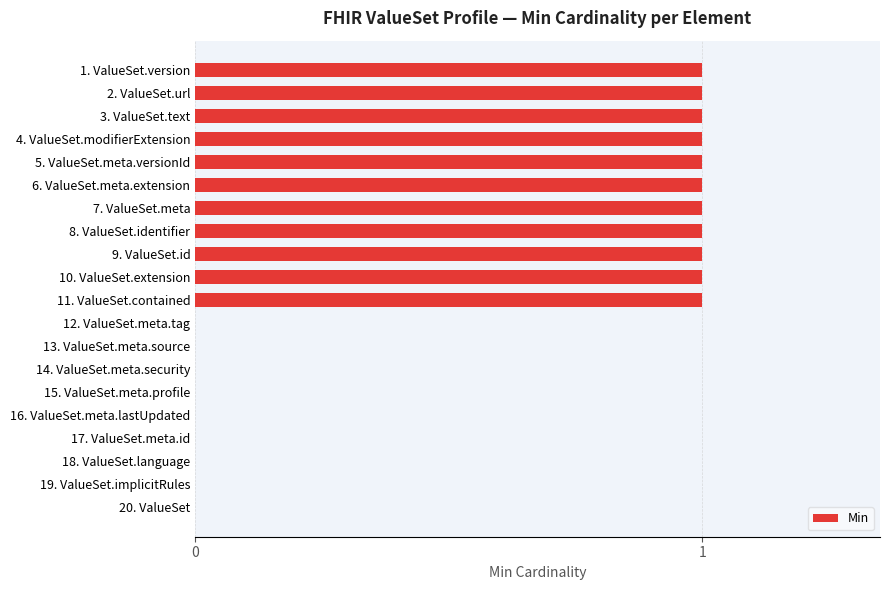

How many distinct data groups are displayed?

1